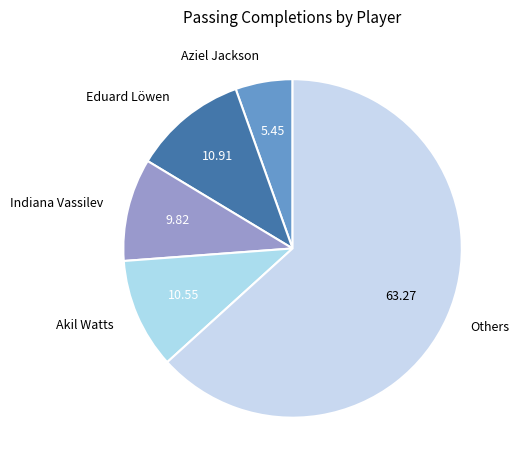

Is there any slice that represents more than half of the pie?

Yes